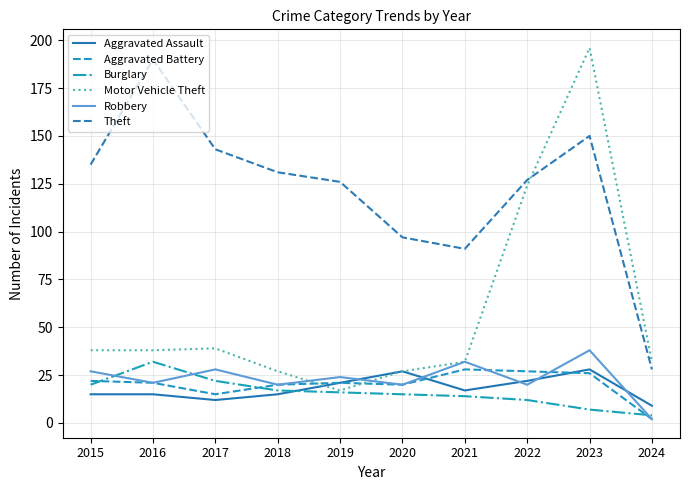

At which category does Aggravated Assault reach its first local valley?

2017